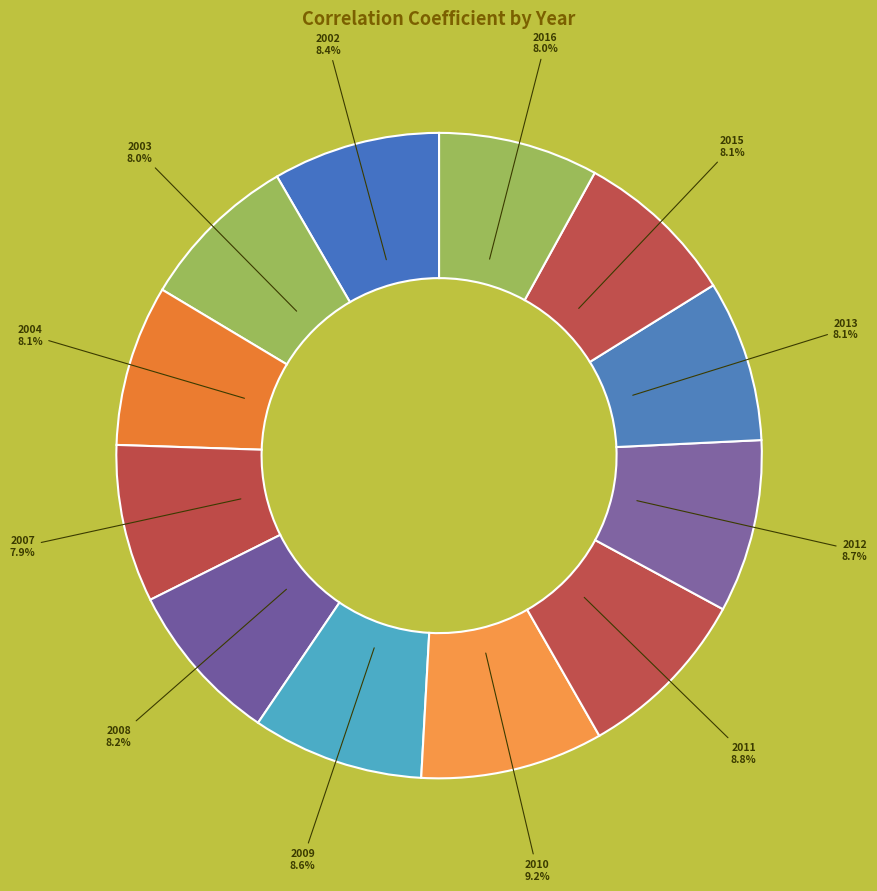

Is the sum of 2003 and 2002 greater than half?

No